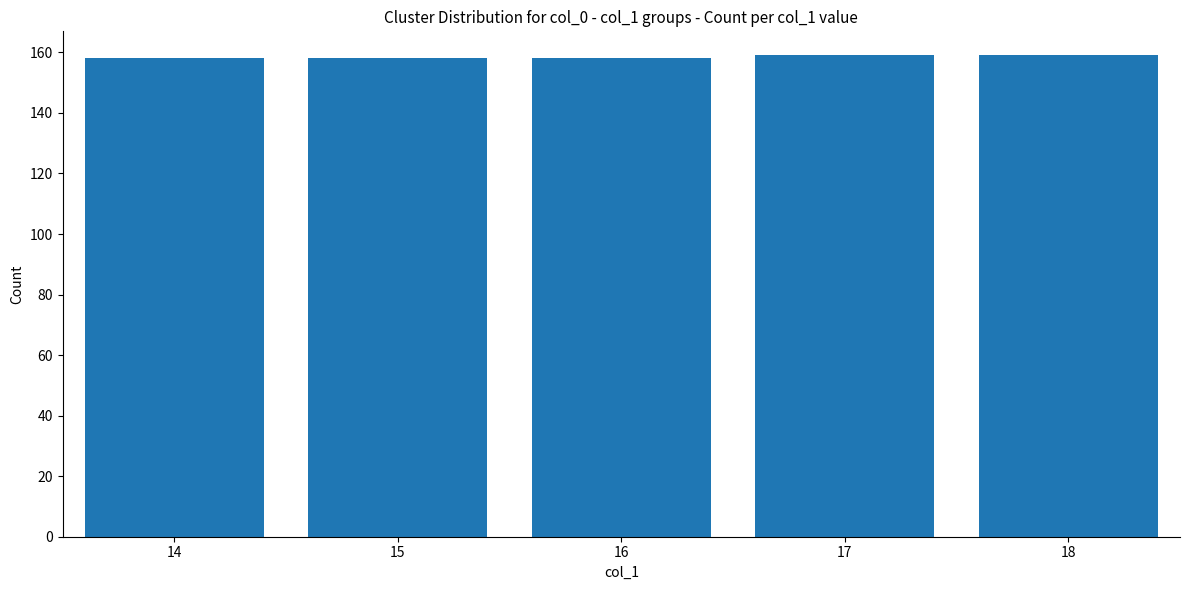

True or false: the data shows 74 at 18.

False